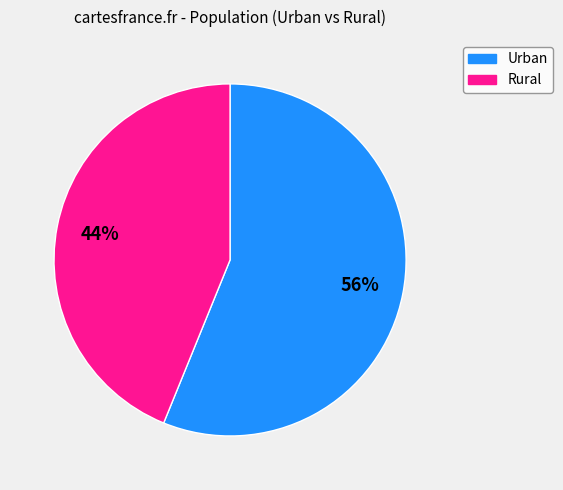

To the nearest percent, what is the average slice percentage?

50%